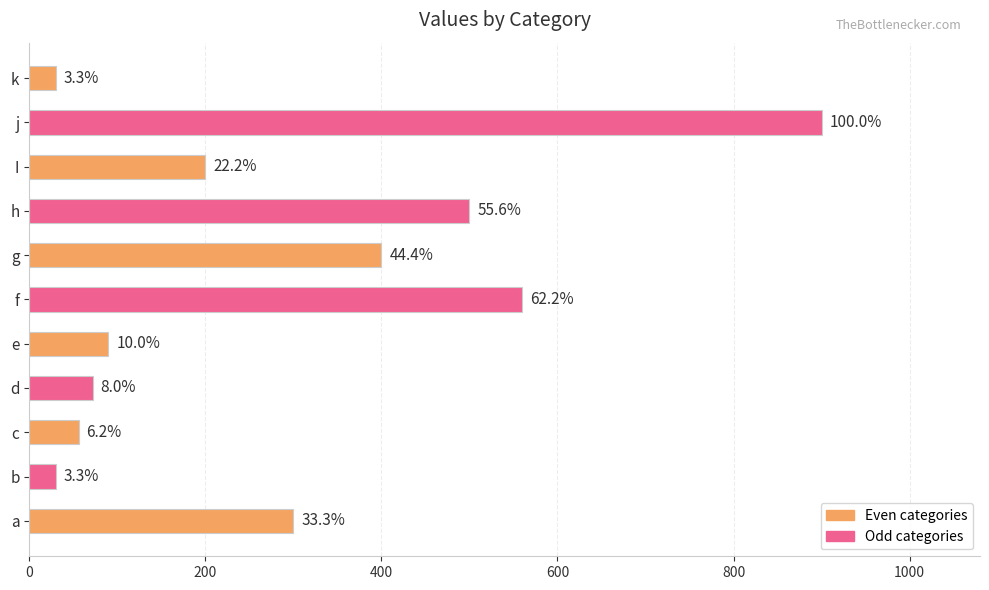

Does the chart contain any negative values?

No